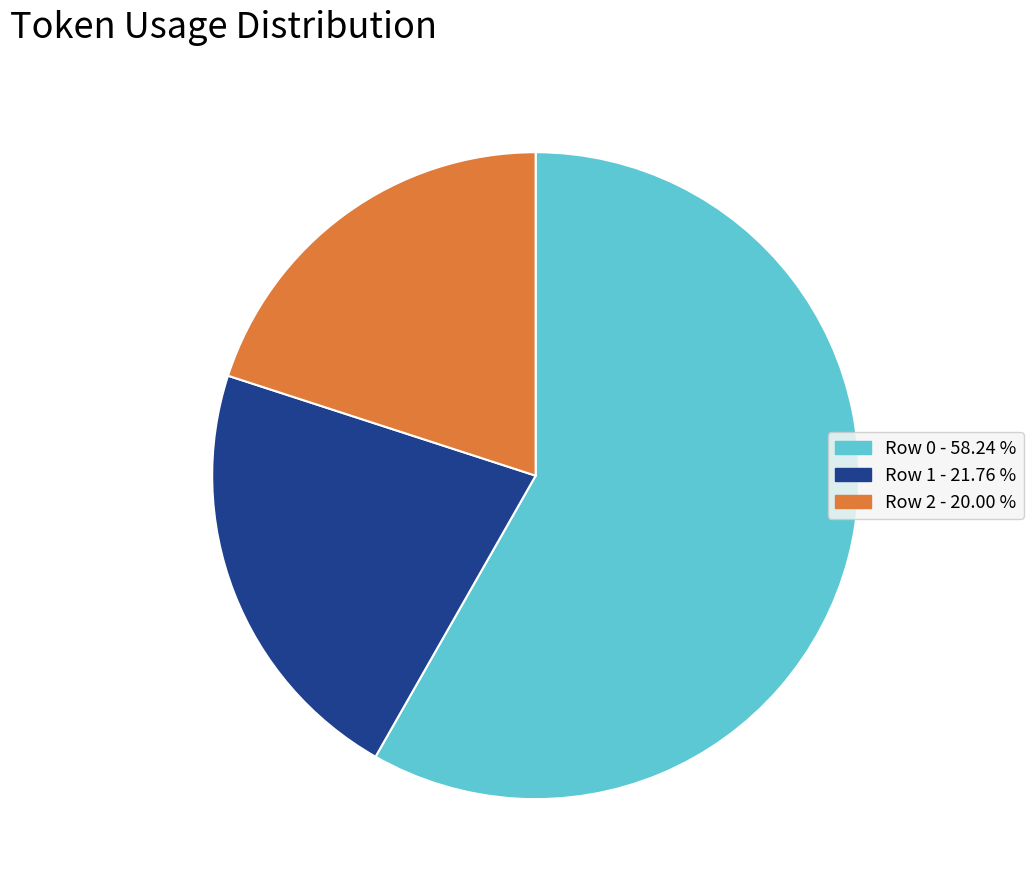

Does any single category account for the majority?

Yes